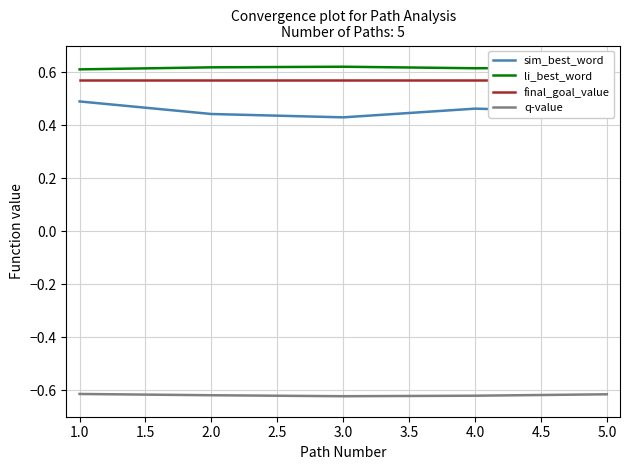

What is the value of the li_best_word point at the 5th from the left?

0.6